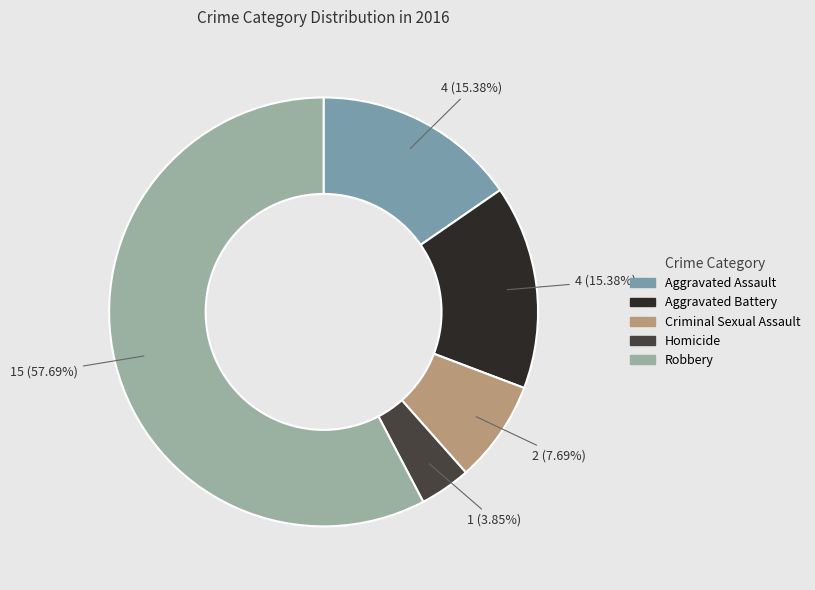

Count the number of slices in the pie.

5